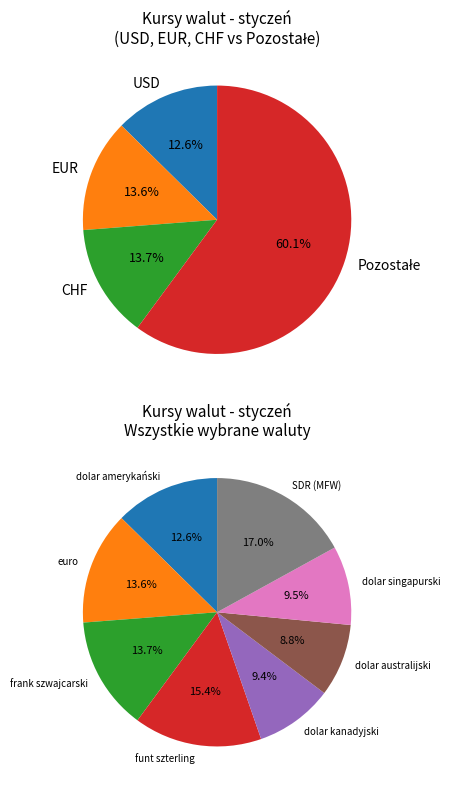

To the nearest percent, what is the combined percentage of dolar amerykański and dolar singapurski?

22%